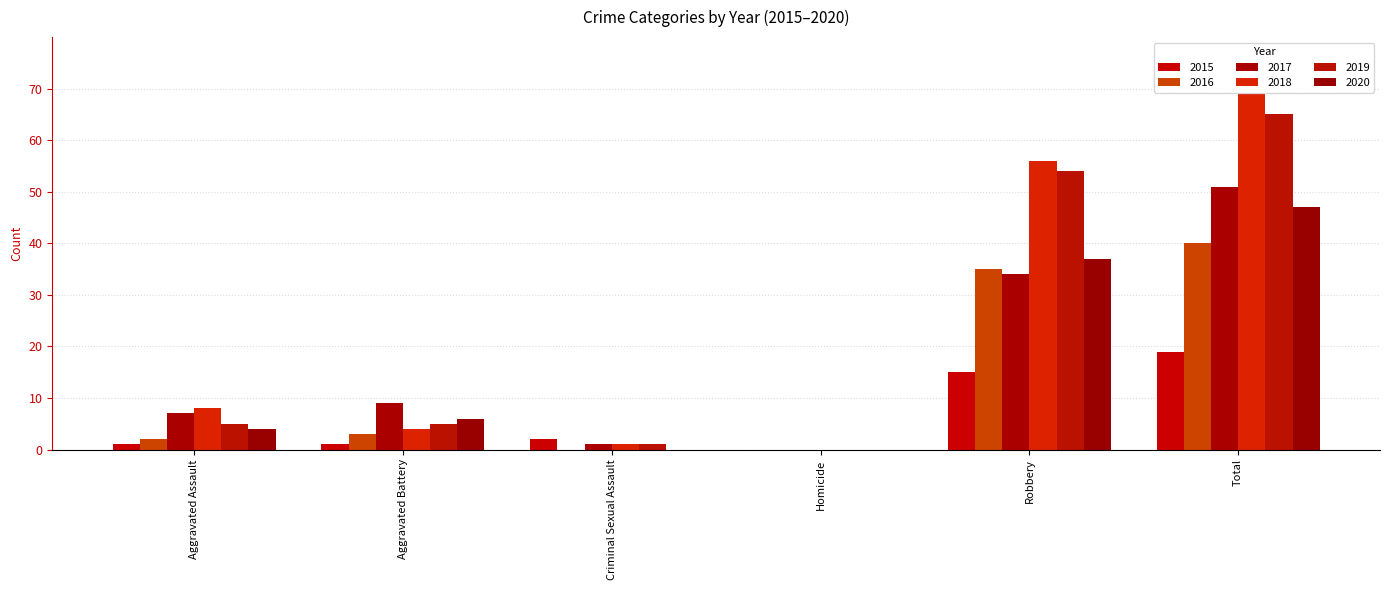

What is the label of the 5th bar from the right?

Aggravated Battery